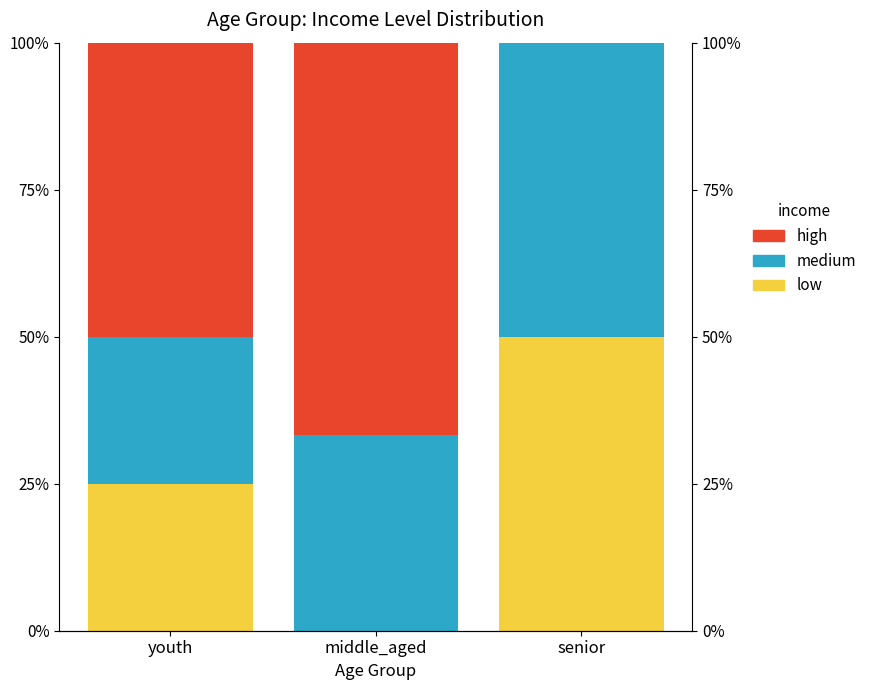

Which series has the largest total across all categories?

high